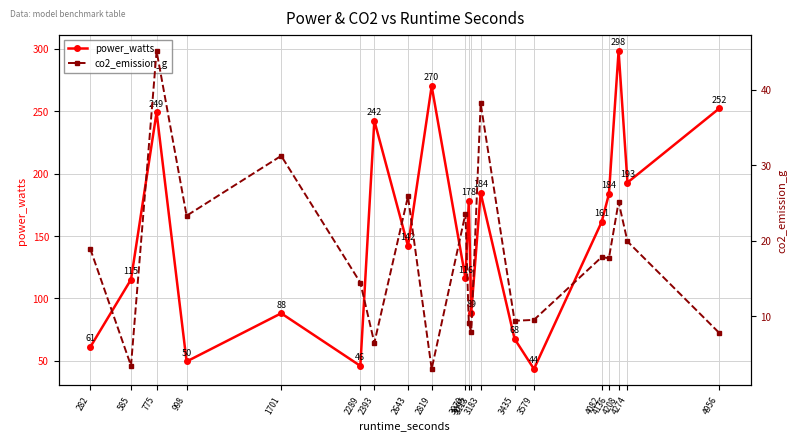

Is the value of power_watts at 4274 greater than the value of co2_emission_g at 3095?

Yes